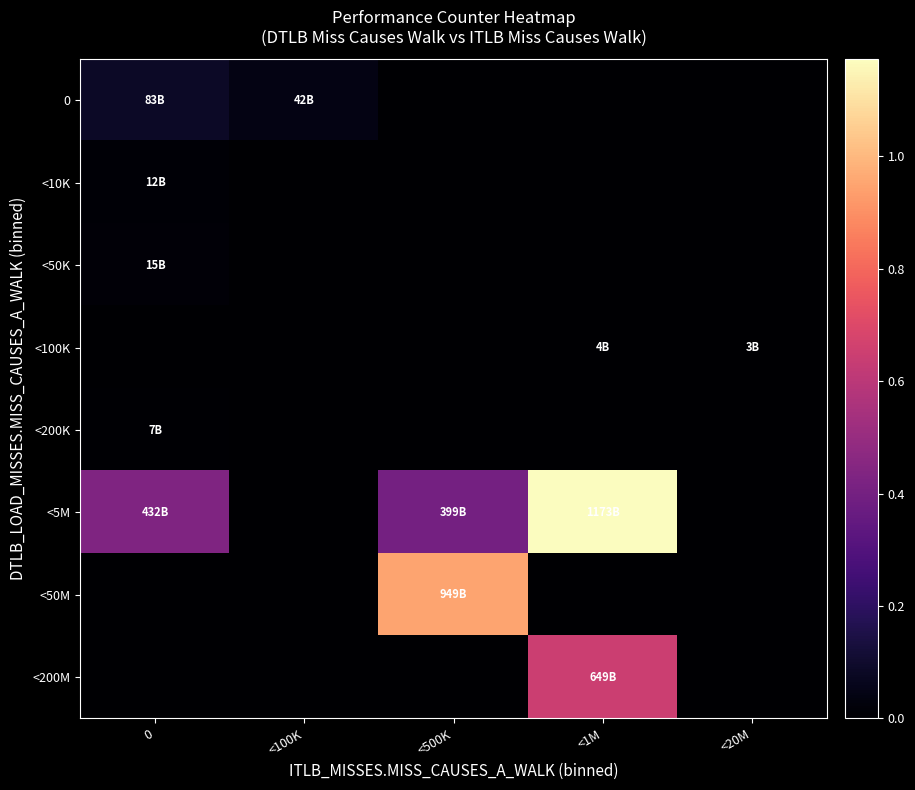

At <1M, list the series in order from smallest to largest.

0, <10K, <50K, <200K, <50M, <100K, <200M, <5M